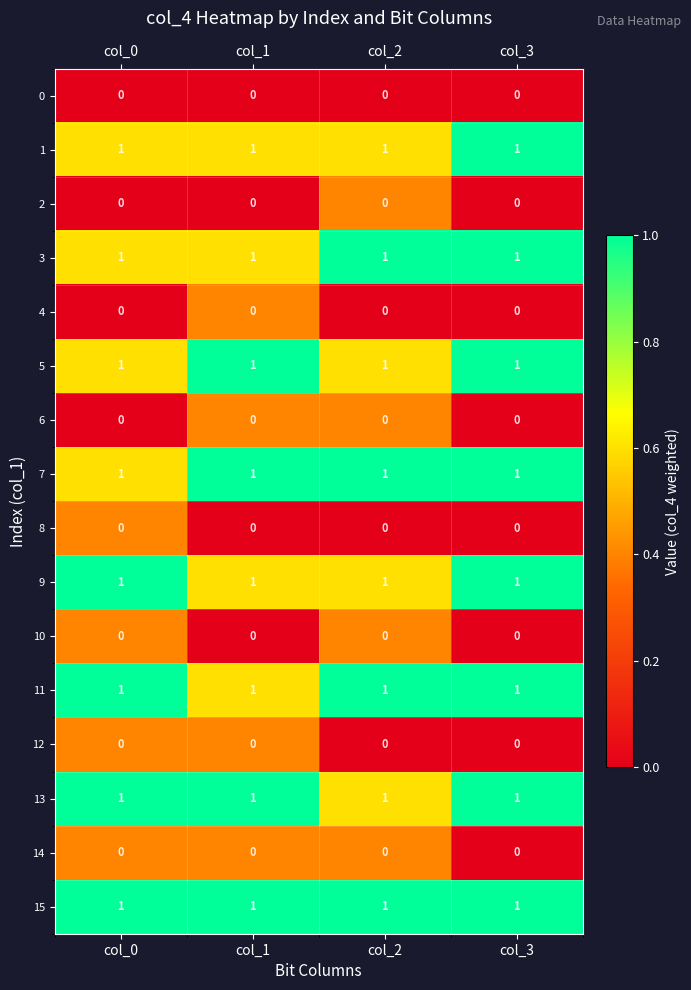

What is the total value across all series at col_0?

8